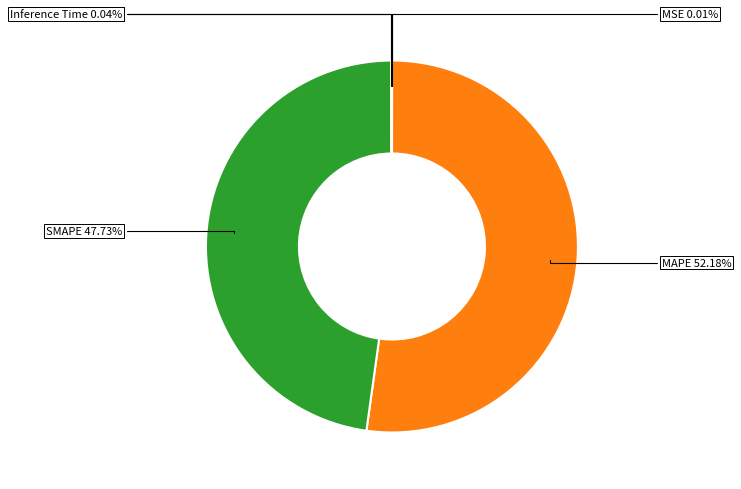

Is there a majority slice in this chart?

Yes